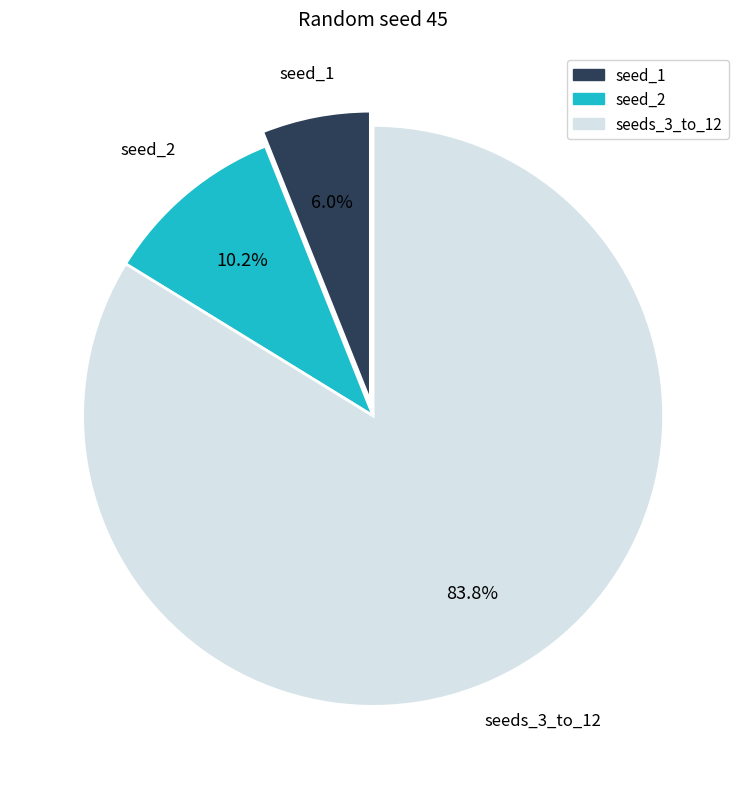

How many segments does this pie chart have?

3